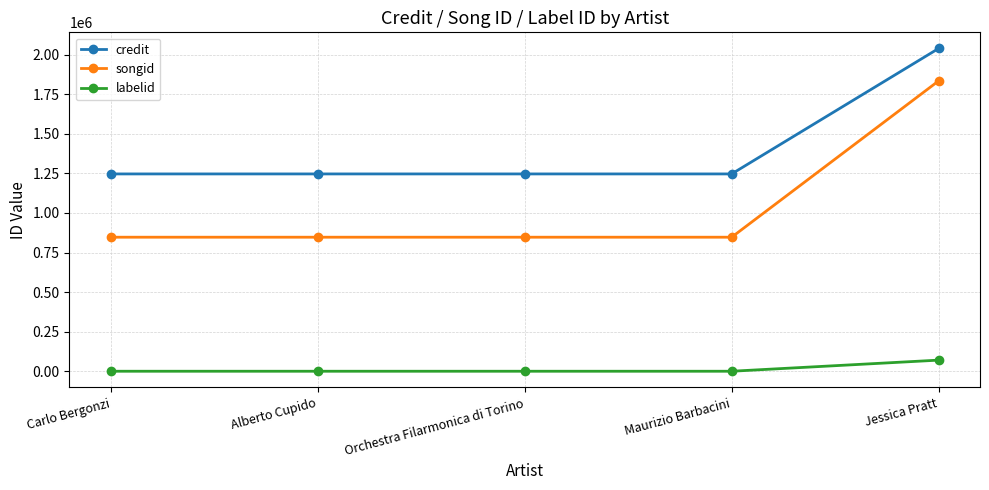

What is the sum of all credit values?

7025238